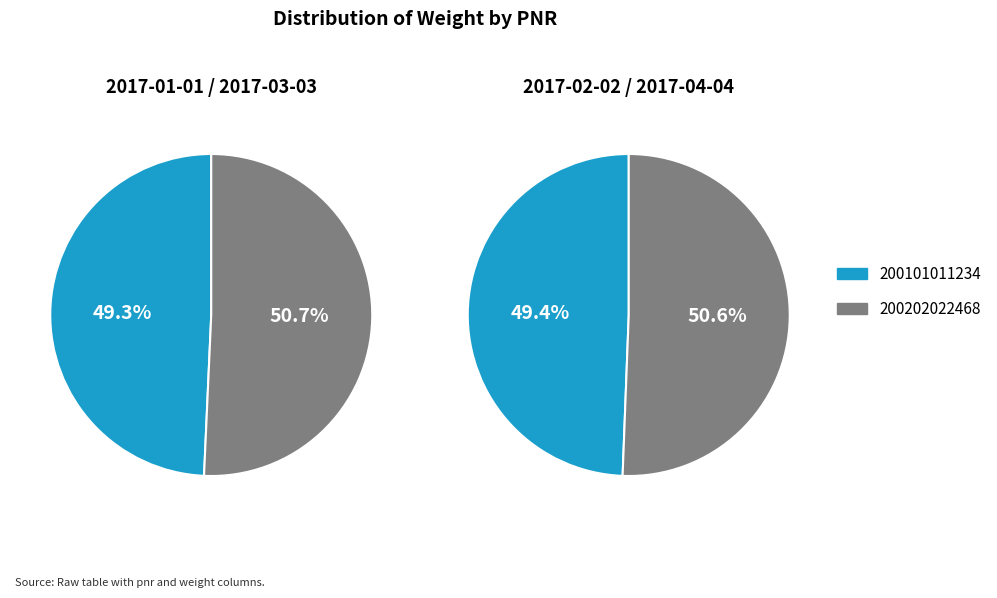

How many slices are in this pie chart?

2